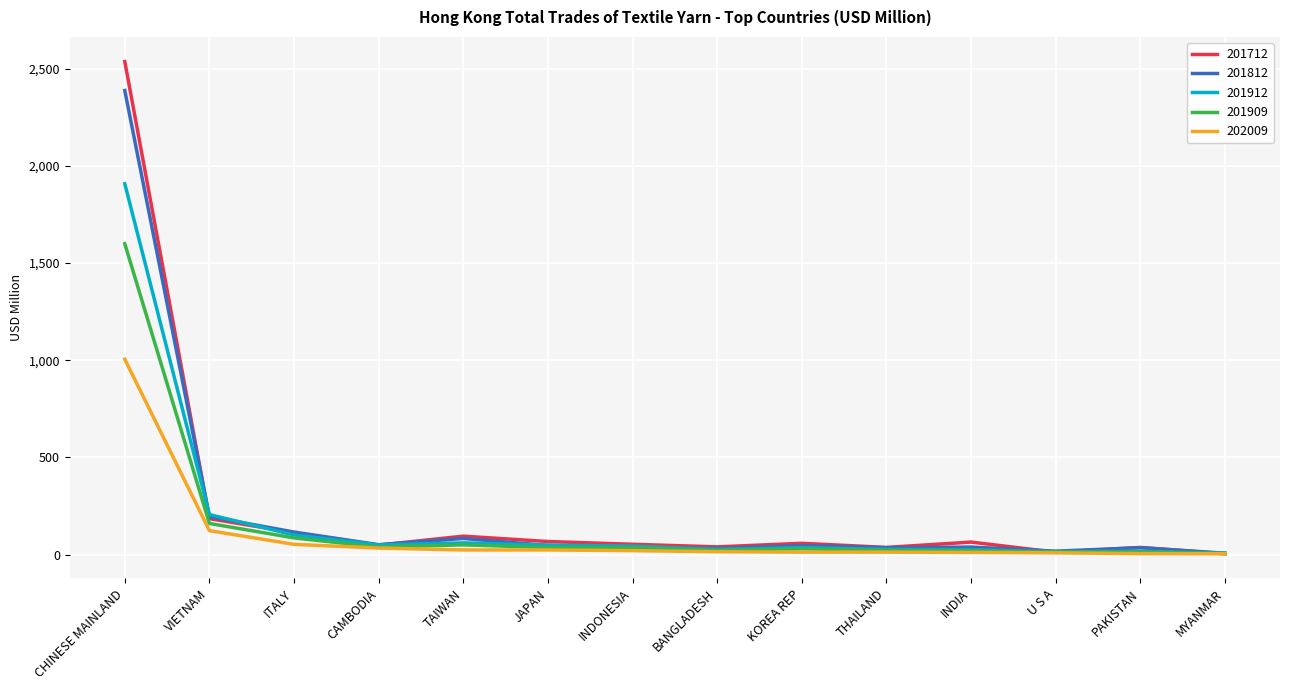

What is the maximum value for 201912?

1908.2